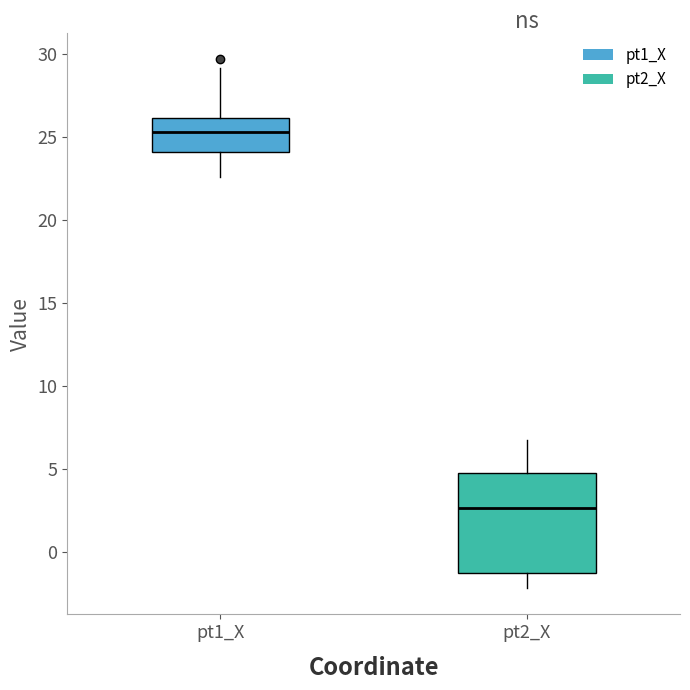

Reading left to right, read every box against the y-axis: the position of its median line, the range the box covers, and the ends of its whiskers. The values are not printed on the chart, so give them approximately, as read against the axis.

pt1_X: median 25.5, box 24.0 to 26.0, whiskers 22.5 to 29.0
pt2_X: median 2.5, box -1.0 to 4.5, whiskers -2.0 to 7.0